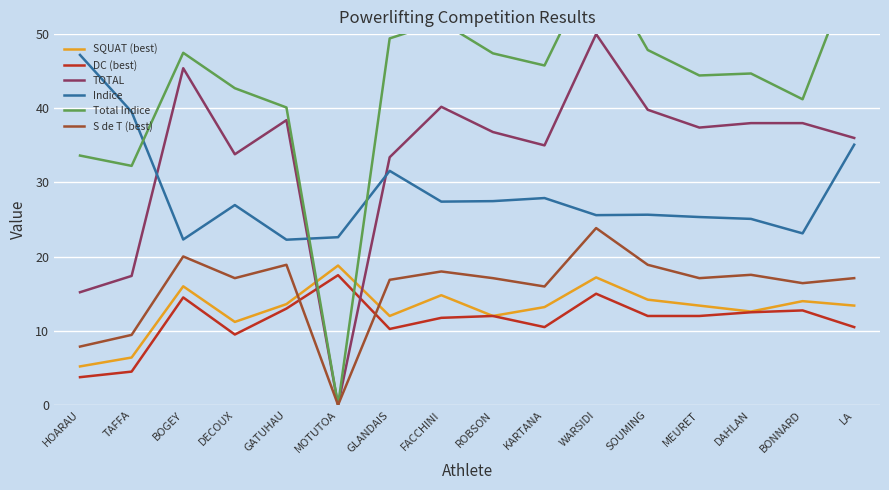

True or false: Indice has a value of 16.0 at FACCHINI.

False